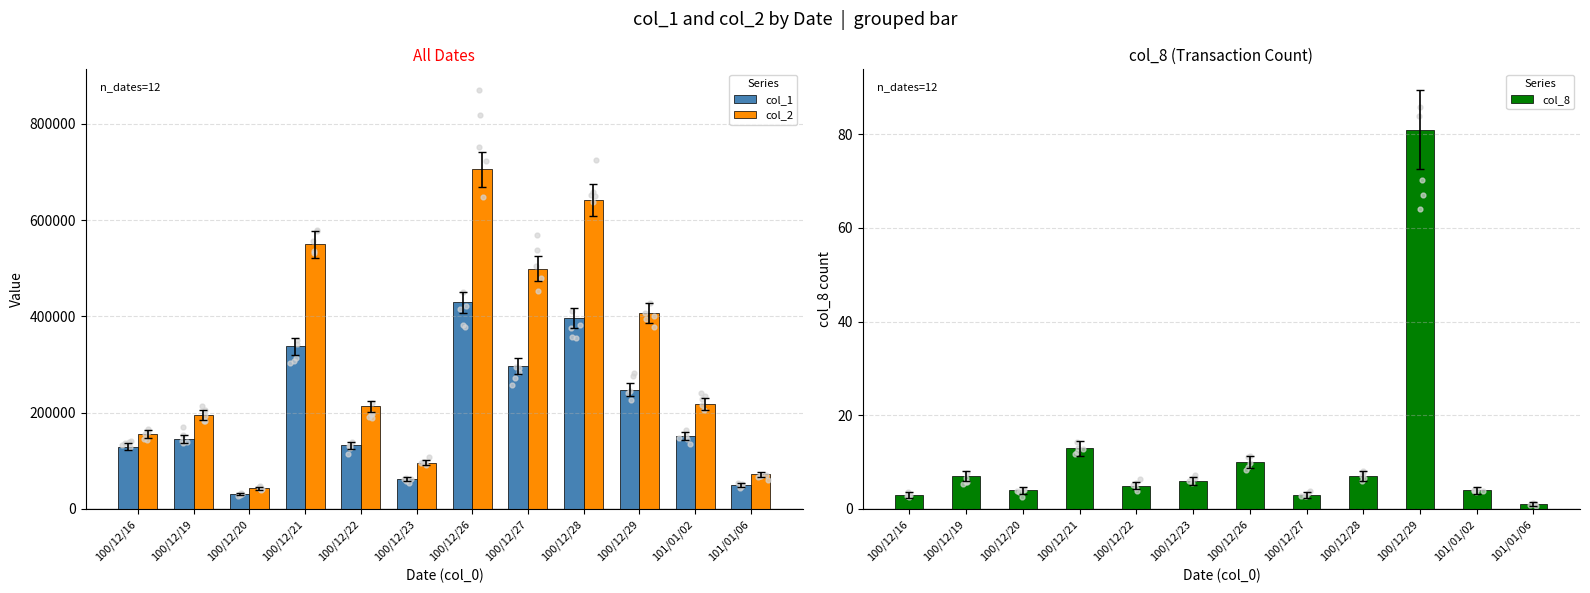

At which category is the sum across all series the highest?

100/12/26